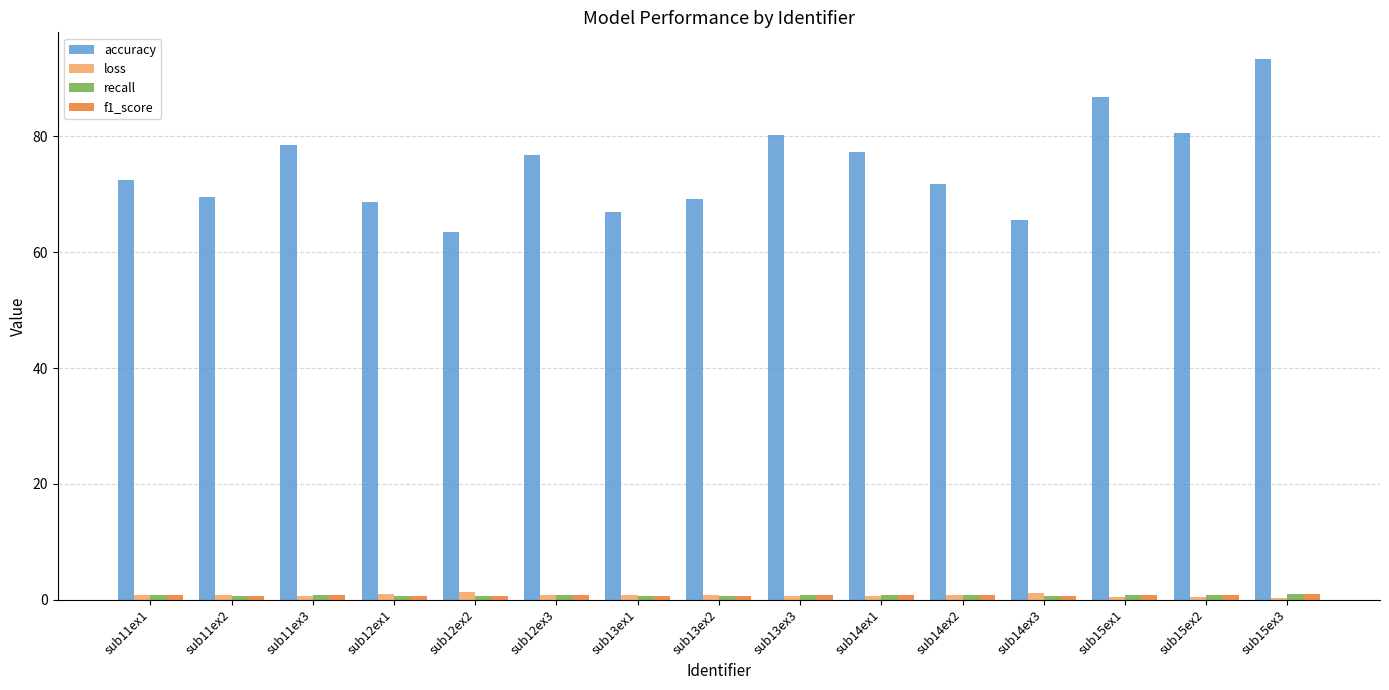

True or false: loss has a value of 0.7 at sub11ex2.

True